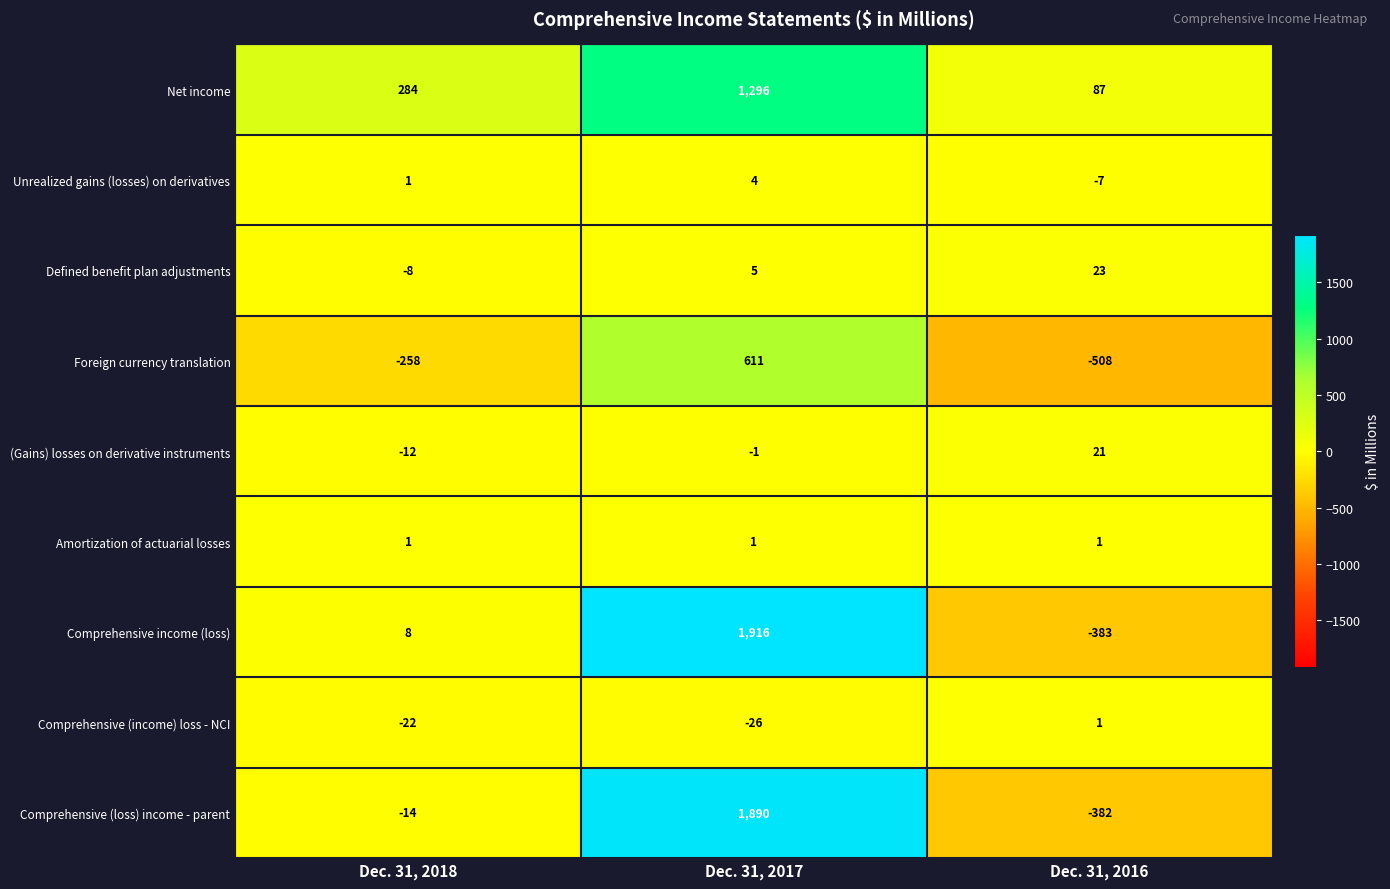

Reading left to right, transcribe all the data shown in this chart.

Net income: Dec. 31, 2018=284	Dec. 31, 2017=1296	Dec. 31, 2016=87
Unrealized gains (losses) on derivatives: Dec. 31, 2018=1	Dec. 31, 2017=4	Dec. 31, 2016=-7
Defined benefit plan adjustments: Dec. 31, 2018=-8	Dec. 31, 2017=5	Dec. 31, 2016=23
Foreign currency translation: Dec. 31, 2018=-258	Dec. 31, 2017=611	Dec. 31, 2016=-508
(Gains) losses on derivative instruments: Dec. 31, 2018=-12	Dec. 31, 2017=-1	Dec. 31, 2016=21
Amortization of actuarial losses: Dec. 31, 2018=1	Dec. 31, 2017=1	Dec. 31, 2016=1
Comprehensive income (loss): Dec. 31, 2018=8	Dec. 31, 2017=1916	Dec. 31, 2016=-383
Comprehensive (income) loss - NCI: Dec. 31, 2018=-22	Dec. 31, 2017=-26	Dec. 31, 2016=1
Comprehensive (loss) income - parent: Dec. 31, 2018=-14	Dec. 31, 2017=1890	Dec. 31, 2016=-382